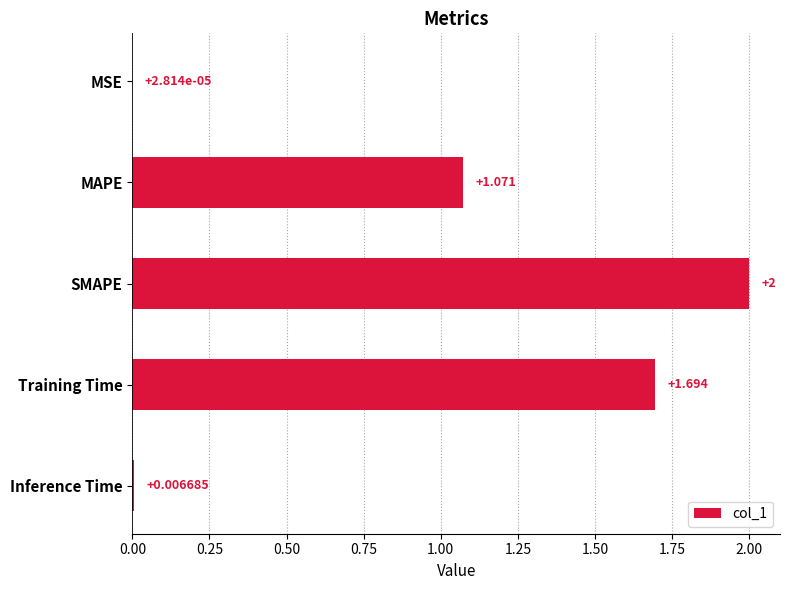

What is the maximum value shown in the chart?

2.0